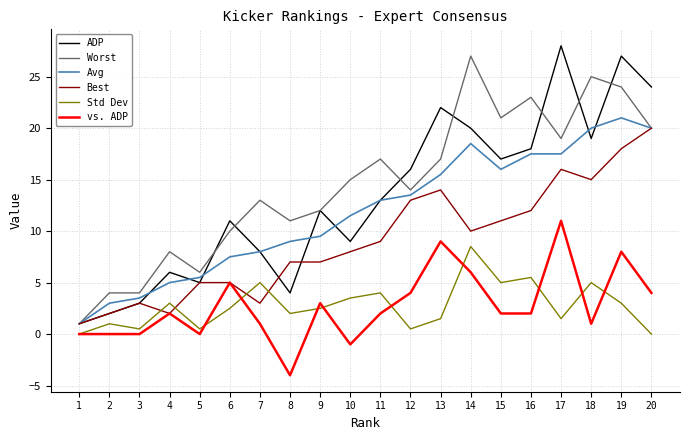

What is the minimum value for Worst?

1.0